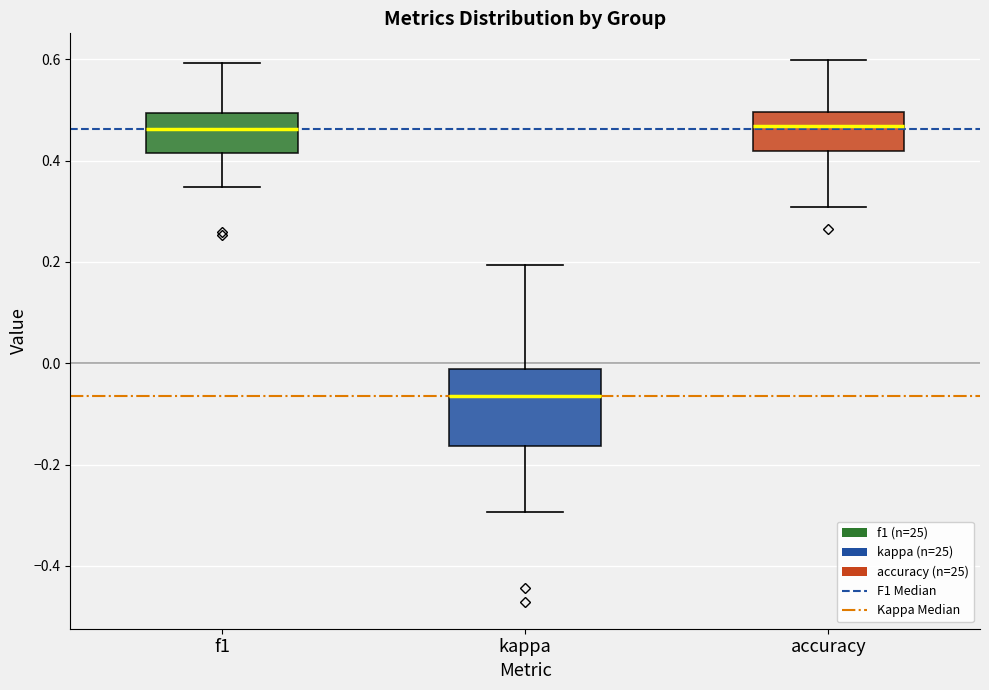

Reading left to right, read every box against the y-axis: the position of its median line, the range the box covers, and the ends of its whiskers. The values are not printed on the chart, so give them approximately, as read against the axis.

f1: median 0.46, box 0.42 to 0.50, whiskers 0.34 to 0.60
kappa: median -0.06, box -0.16 to -0.02, whiskers -0.30 to 0.20
accuracy: median 0.46, box 0.42 to 0.50, whiskers 0.30 to 0.60